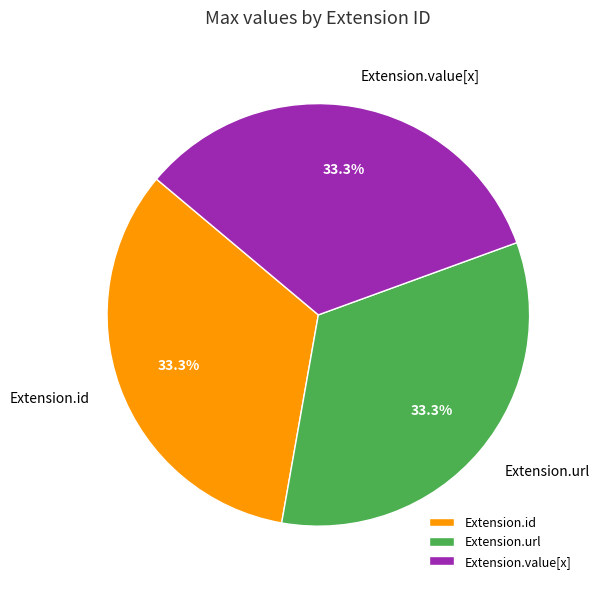

To the nearest percent, what is the difference between the largest and smallest slice percentages?

0%